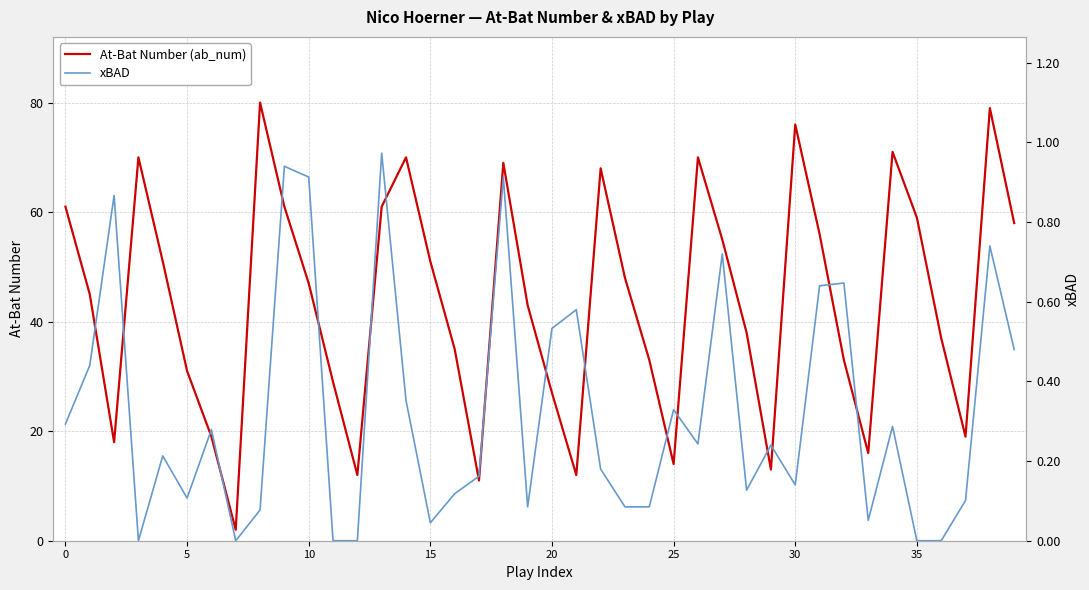

Count the number of categories in the chart.

40